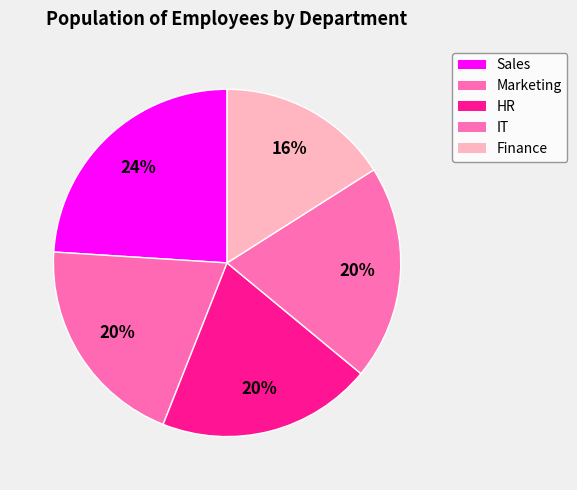

Combined, do IT and Marketing account for over 50%?

No